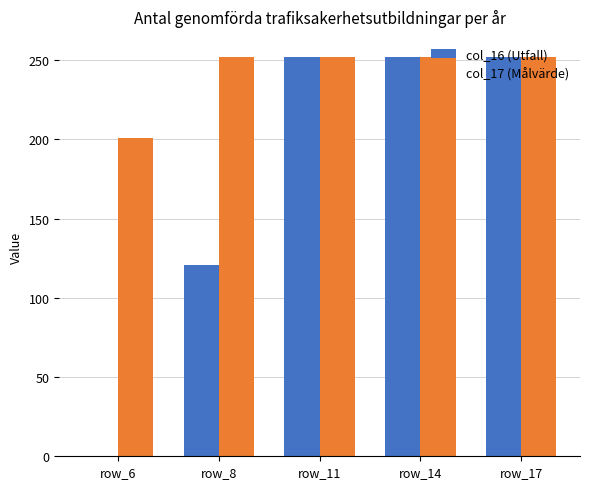

What are all the series names shown in the legend?

col_16 (Utfall), col_17 (Målvärde)